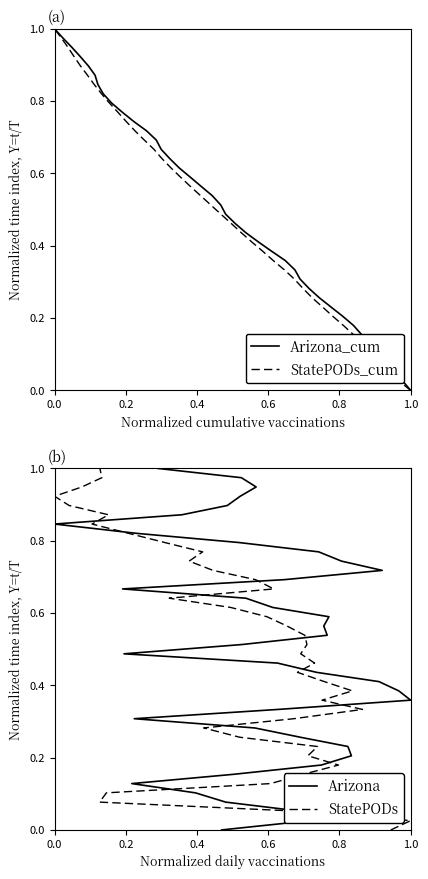

Is it true that StatePODs equals 0.2 at 15?

False